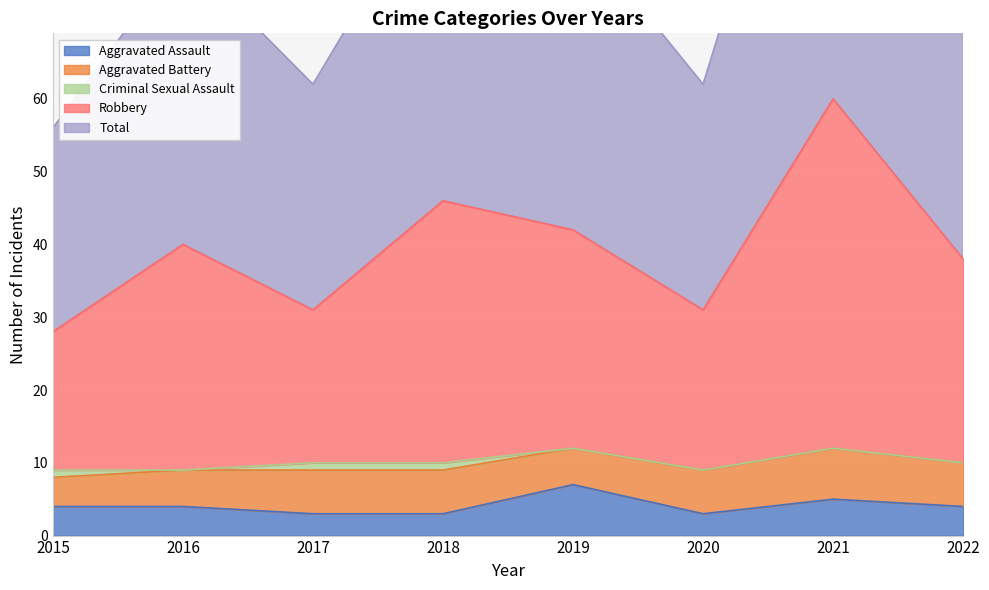

Count the Aggravated Assault values in the range 3 to 5.

7